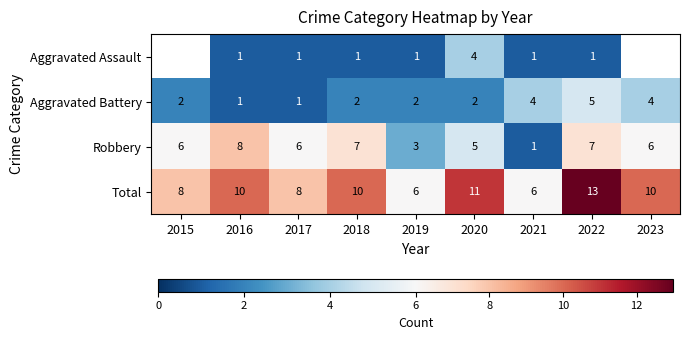

What is the spread (max minus min) of values at 2019?

5